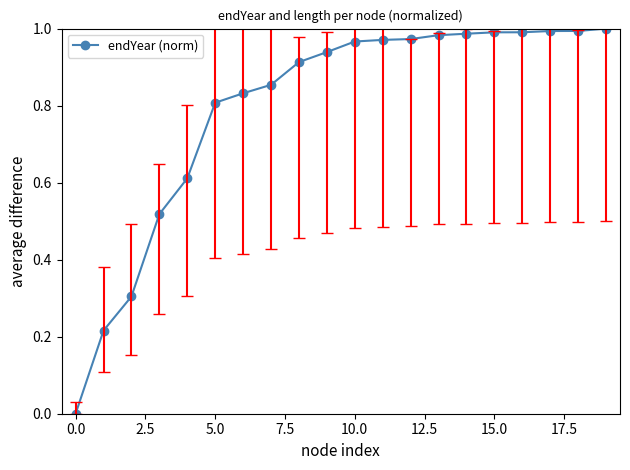

What is the sum of all values?

15.8